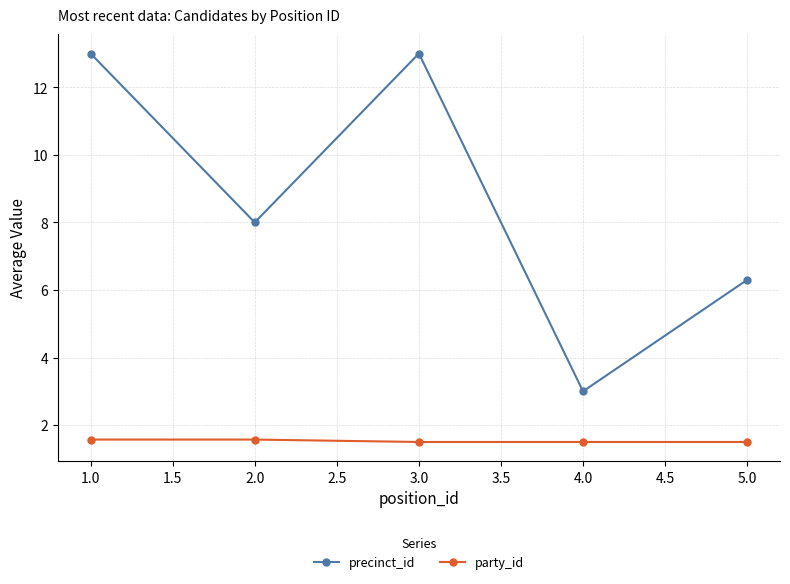

Which series has the largest total across all categories?

precinct_id